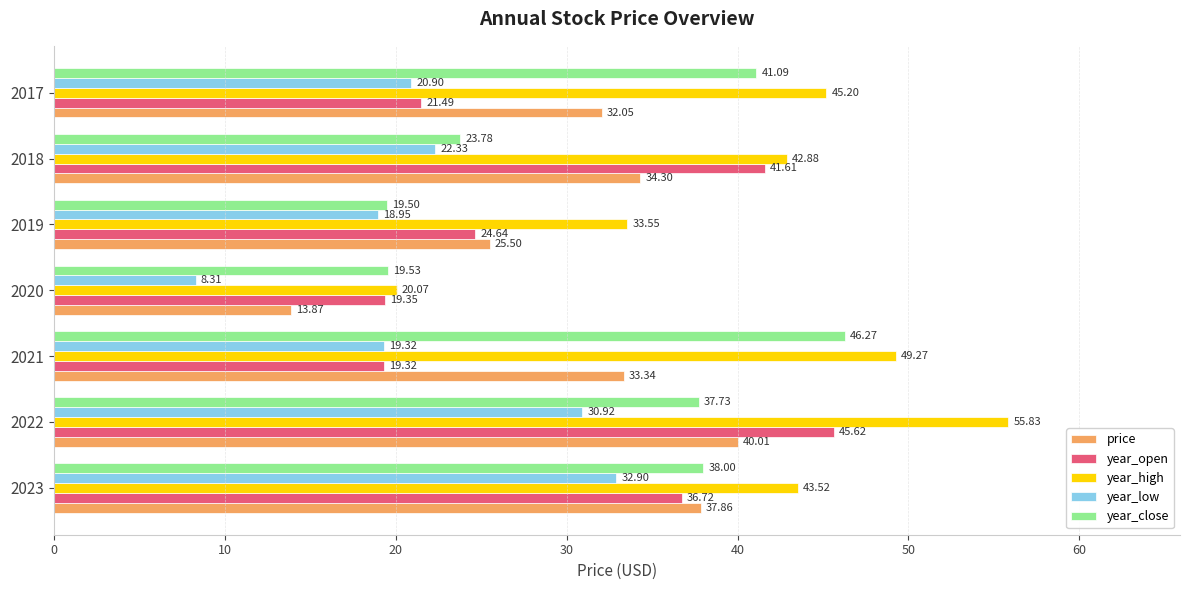

What are all the series names shown in the legend?

price, year_open, year_high, year_low, year_close